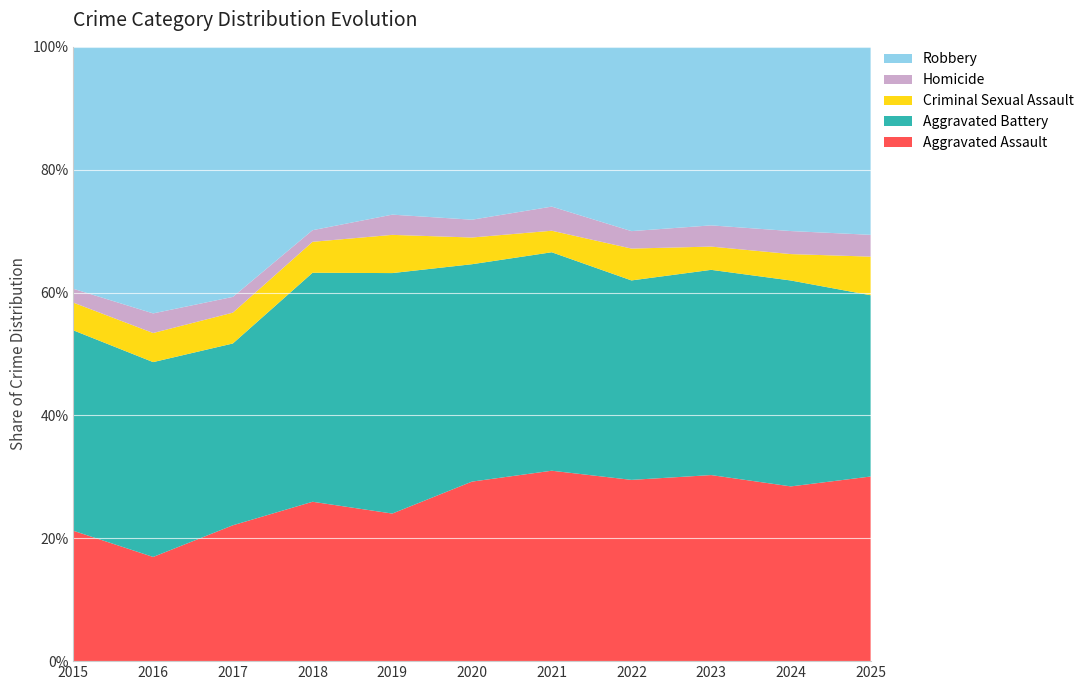

Reading left to right, extract all data points from this chart.

Aggravated Assault: 160	154	207	206	197	242	292	239	272	258	110
Aggravated Battery: 246	288	277	296	321	293	335	263	300	304	108
Criminal Sexual Assault: 34	43	47	40	51	36	33	42	34	39	23
Homicide: 17	29	24	15	27	24	37	23	31	34	13
Robbery: 297	394	381	237	224	233	245	243	261	272	112